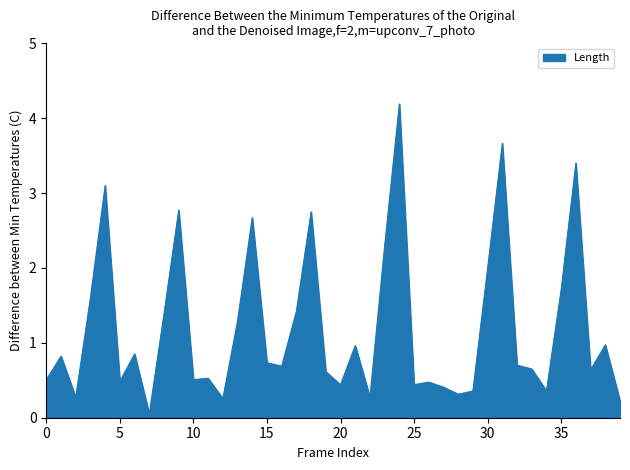

Count the number of categories in the chart.

40